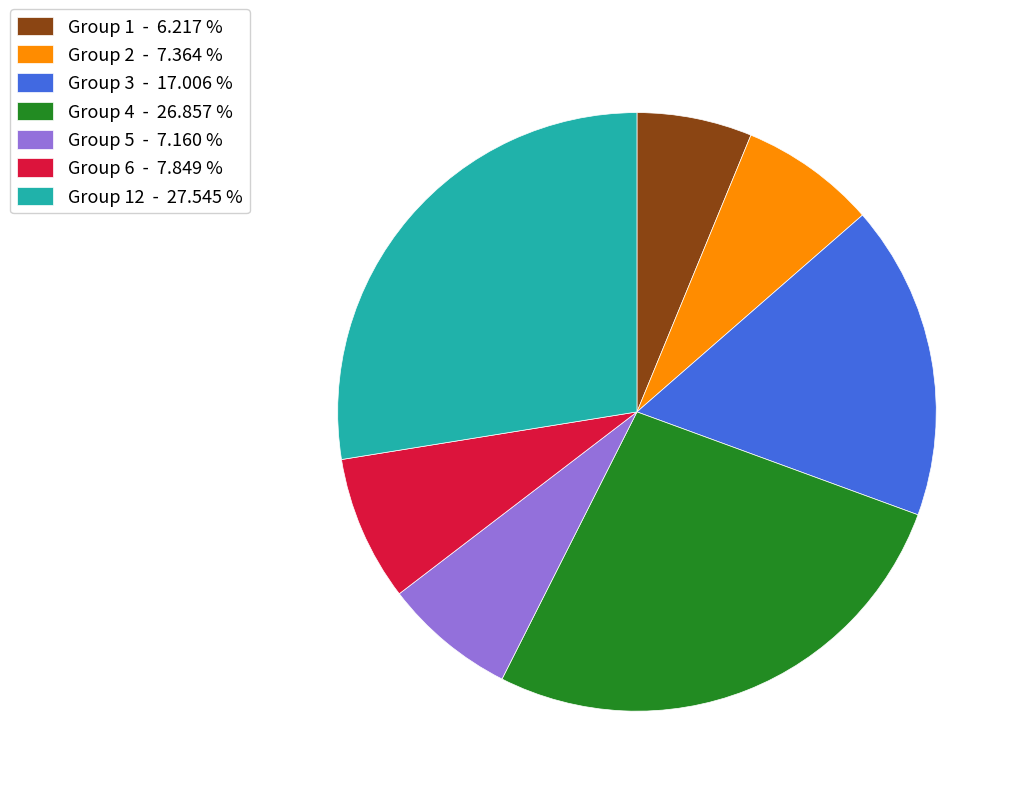

Which has a higher value, Group 5 - 7.160 % or Group 3 - 17.006 %?

Group 3 - 17.006 %